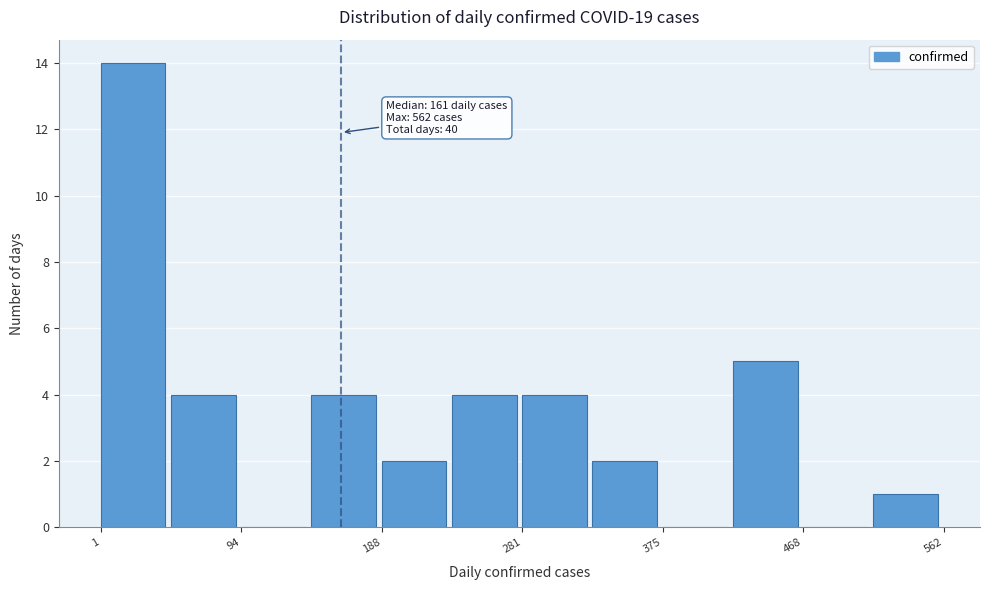

Over which range of the x-axis is the bar tallest?

0 to 50